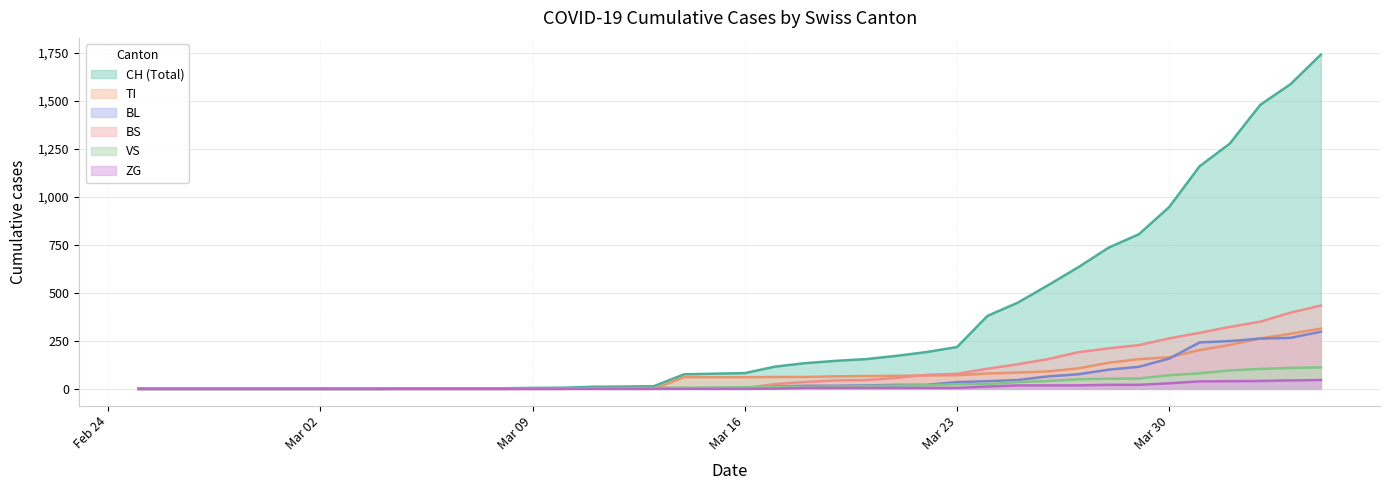

Is it true that BS equals 323 at 2020-04-01?

True